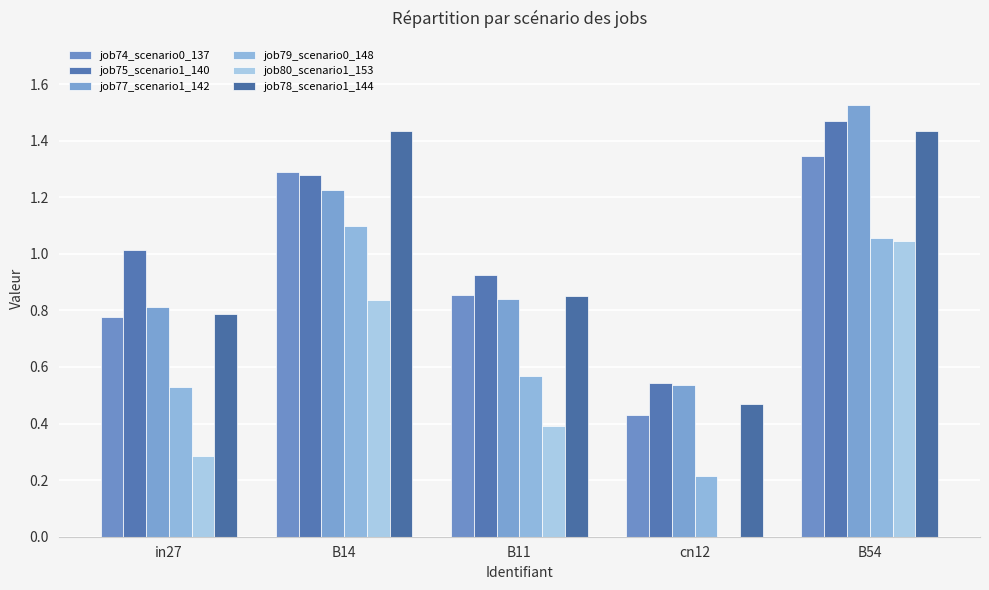

What is the spread (max minus min) of values at B14?

0.6